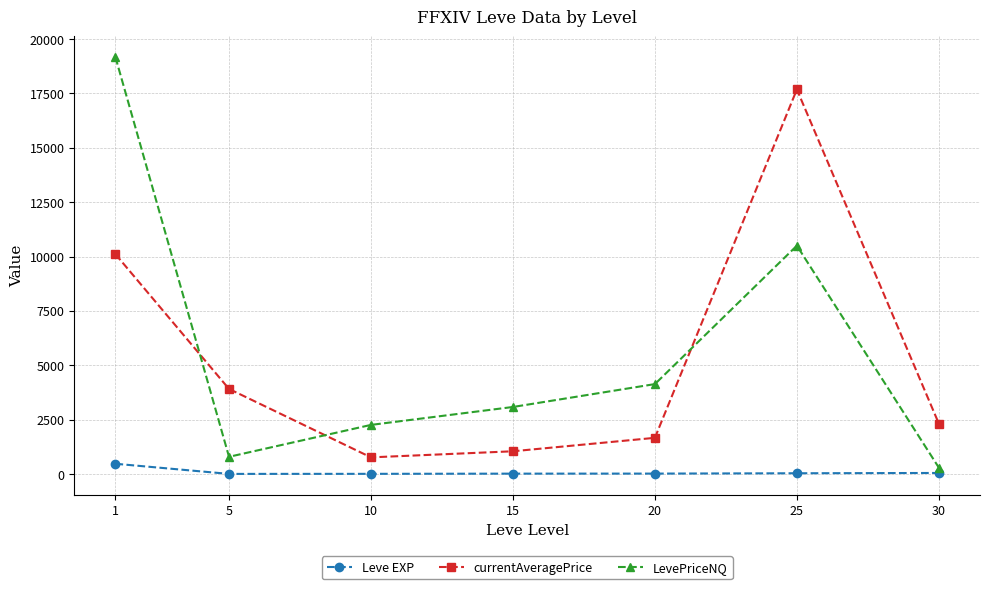

True or false: currentAveragePrice and Leve EXP cross at least once.

False